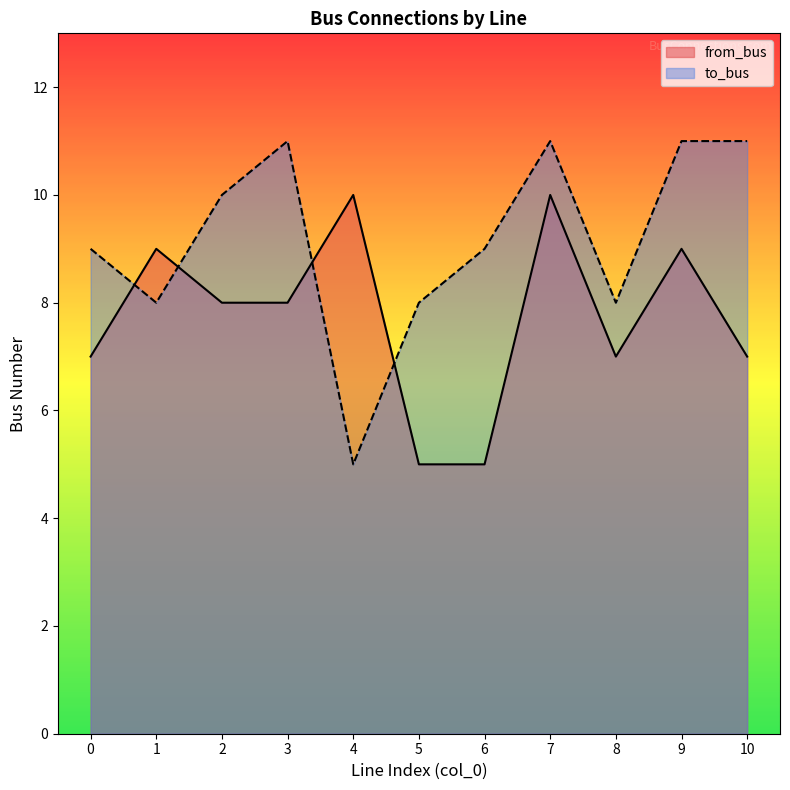

Read the from_bus value at 1.

9